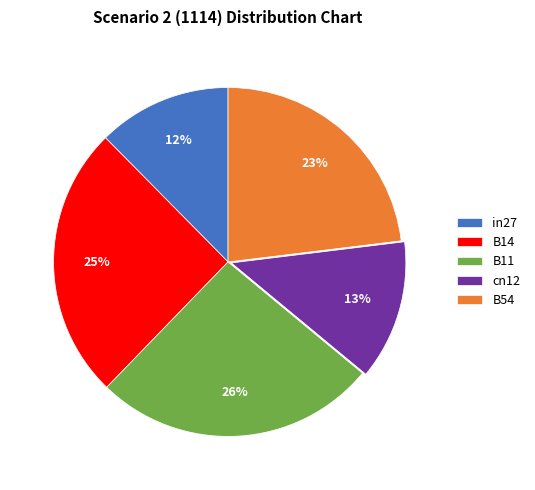

True or false: B14 accounts for 25% of the total.

True